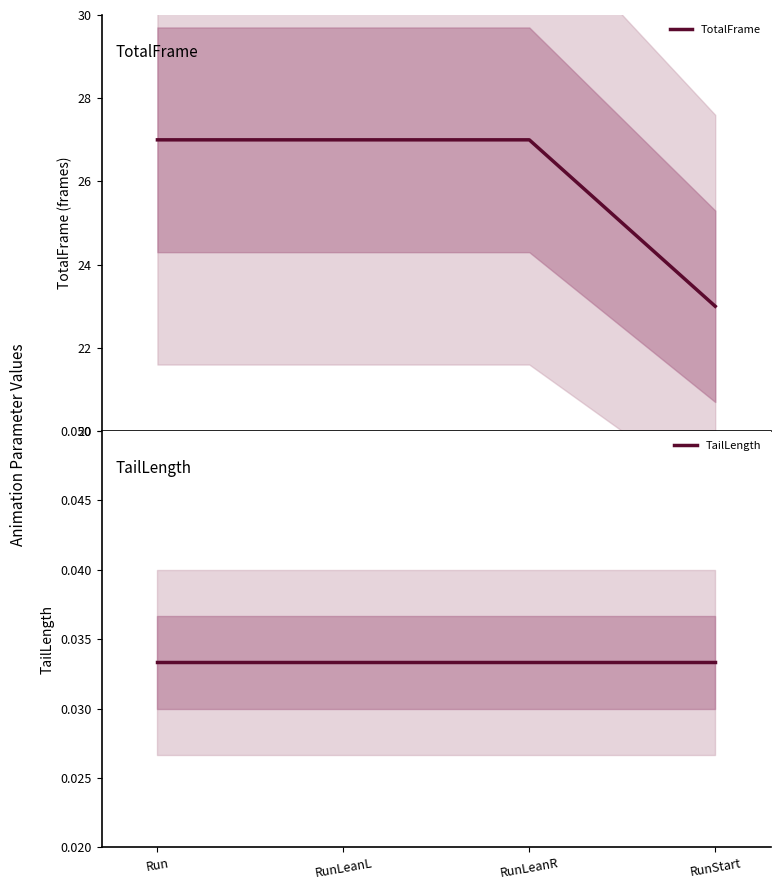

True or false: TailLength has a value of 0.0 at Run.

True